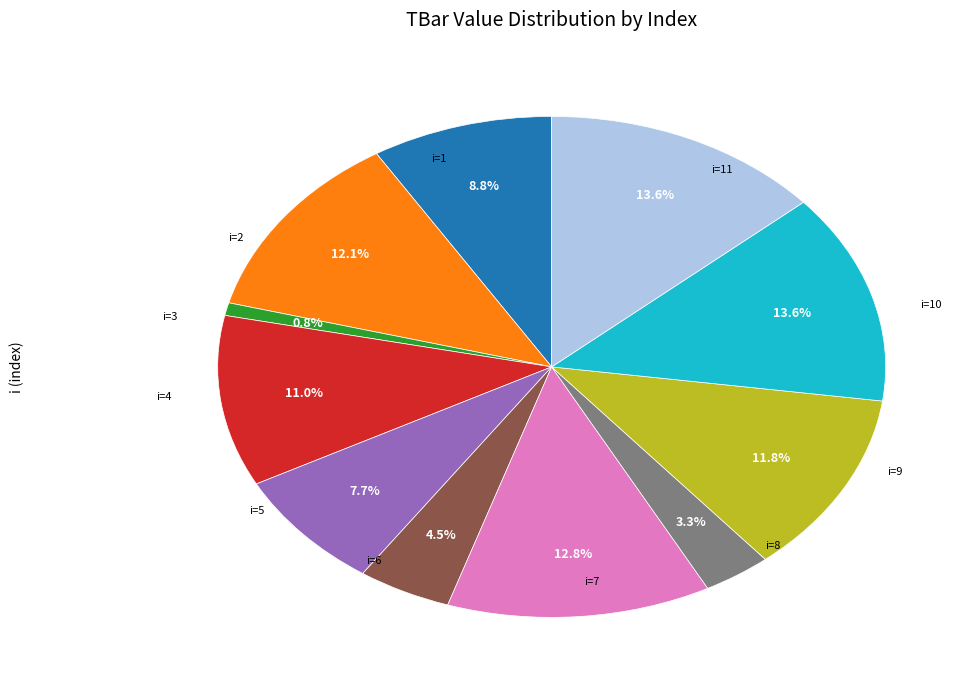

Count the number of slices in the pie.

11